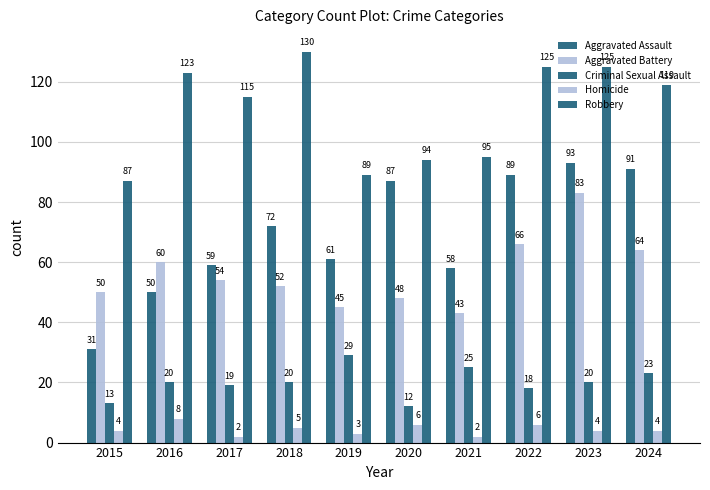

Rank the categories by Aggravated Battery value from lowest to highest.

2021, 2019, 2020, 2015, 2018, 2017, 2016, 2024, 2022, 2023